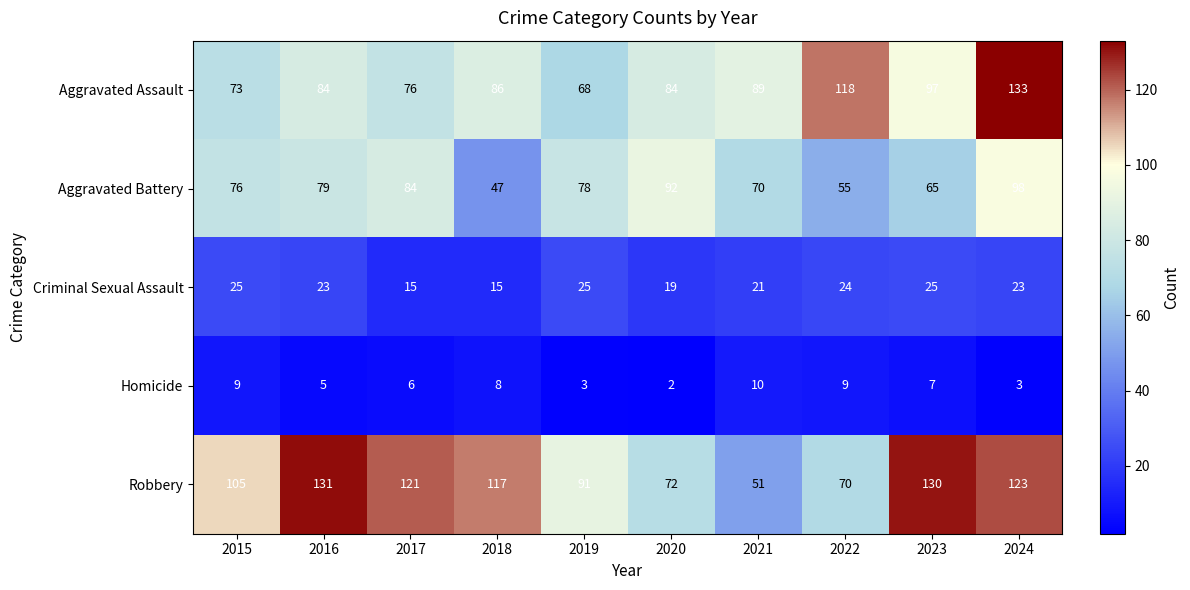

True or false: Robbery has a value of 112 at 2022.

False